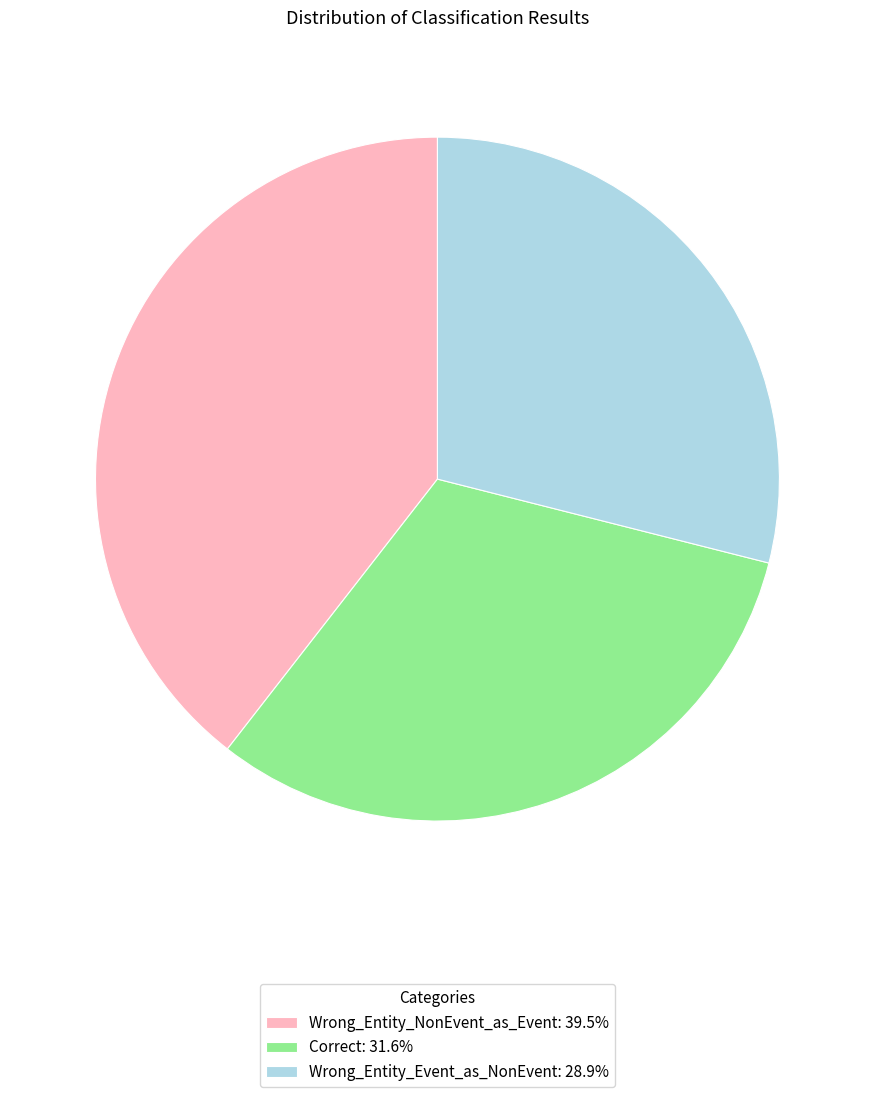

Is there a majority slice in this chart?

No